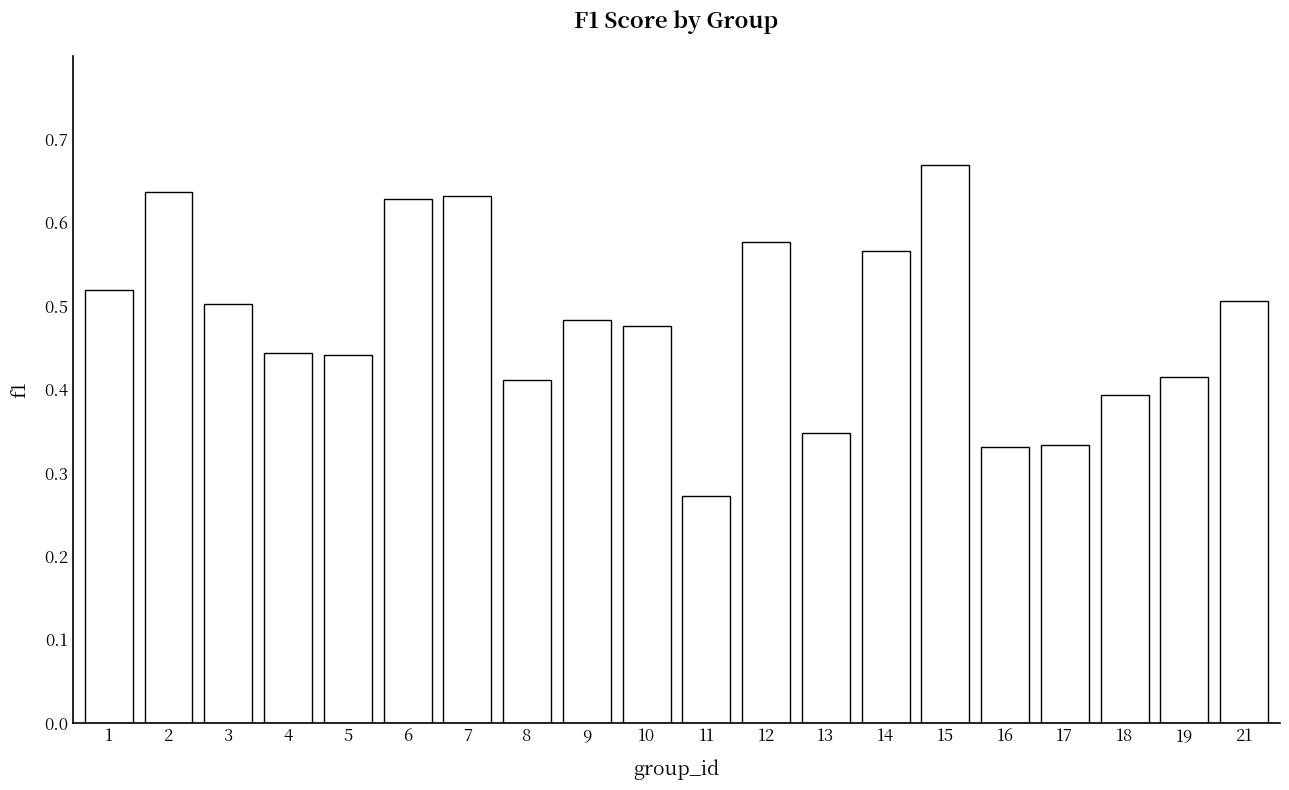

Does the chart contain stacked bars?

No